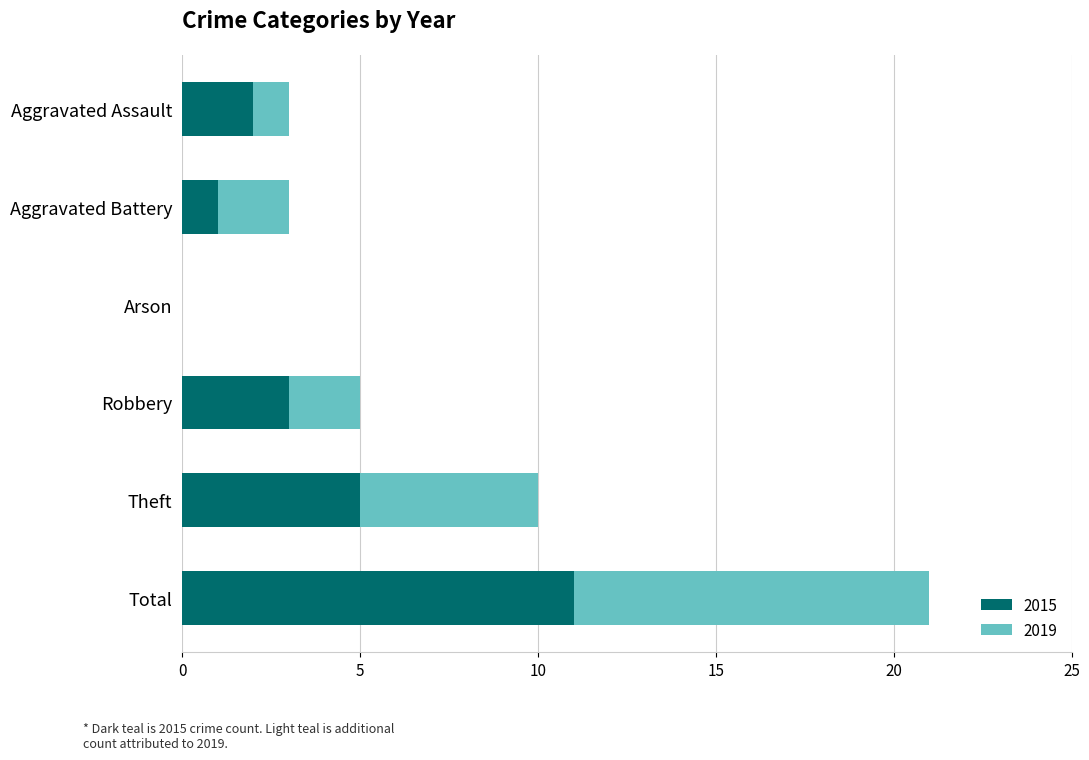

What is the total value across all series at Robbery?

5